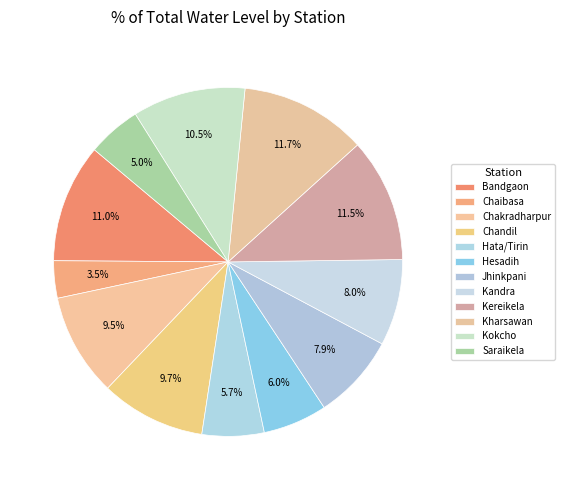

Is the sum of Bandgaon and Hesadih greater than half?

No